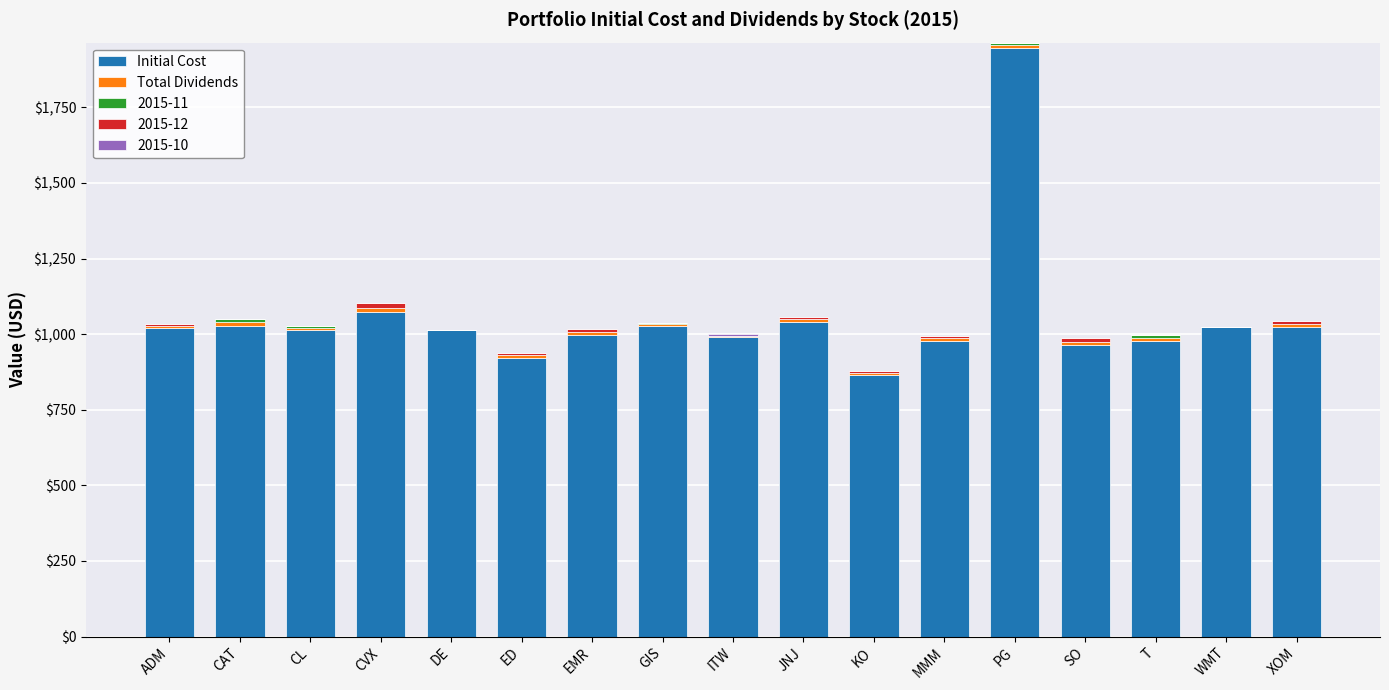

Does the chart contain stacked bars?

Yes